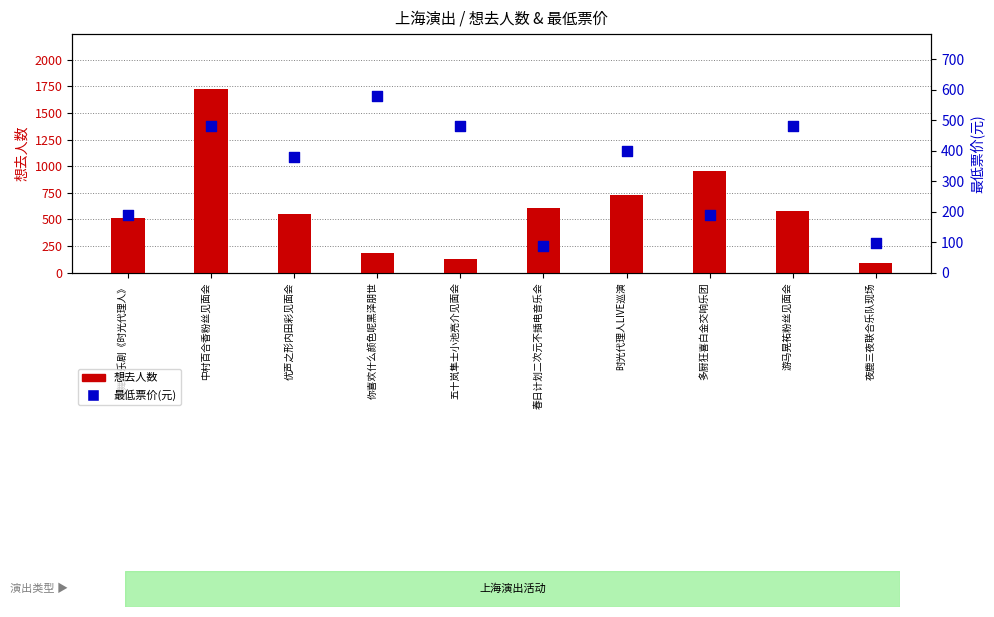

What are all the series names shown in the legend?

想去人数, 最低票价(元)